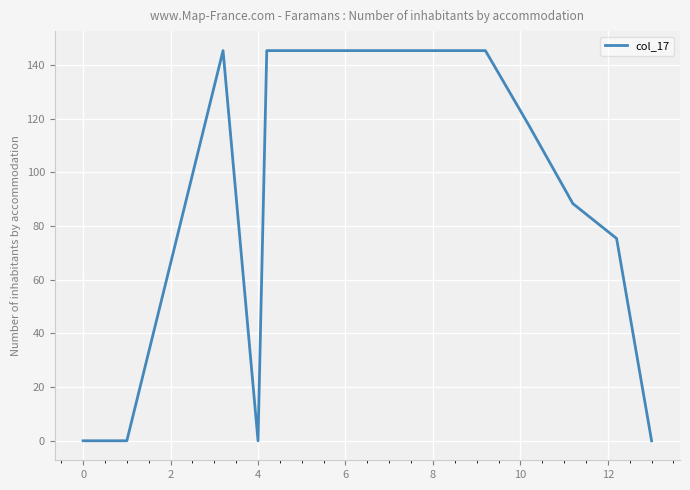

What is the difference between the maximum and minimum values?

145.4